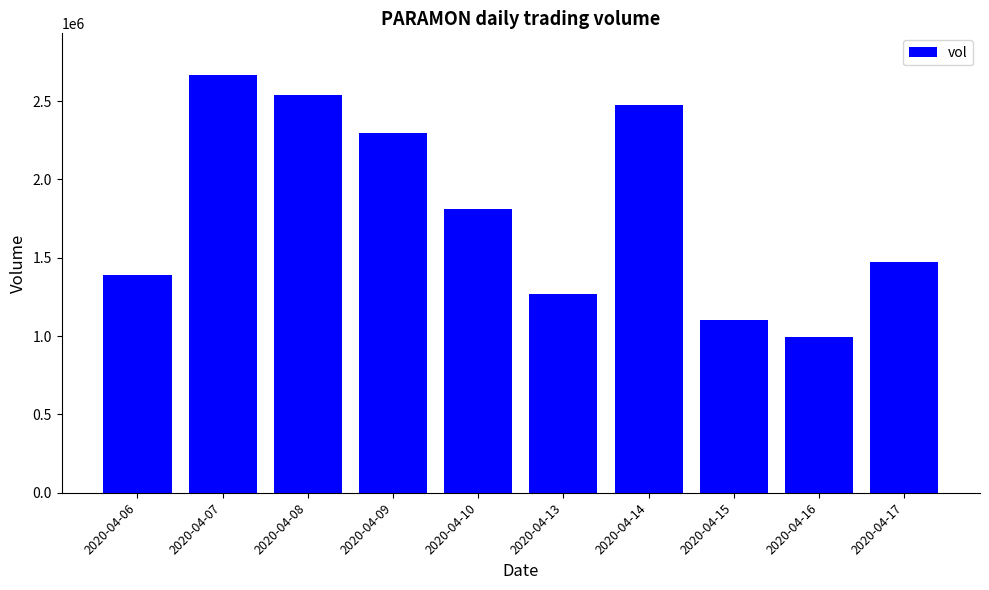

How many data points does each series have?

10